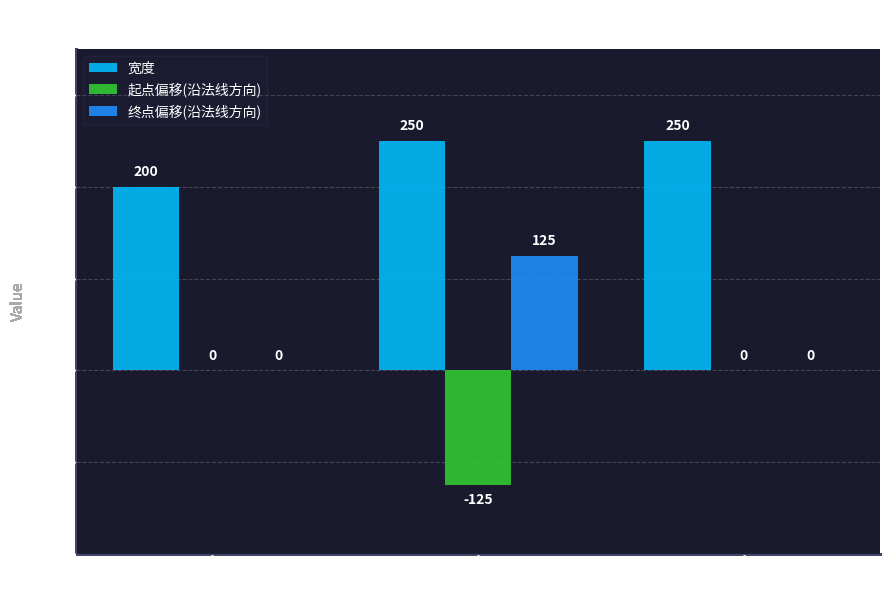

Is it true that 终点偏移(沿法线方向) equals 0 at L3?

True